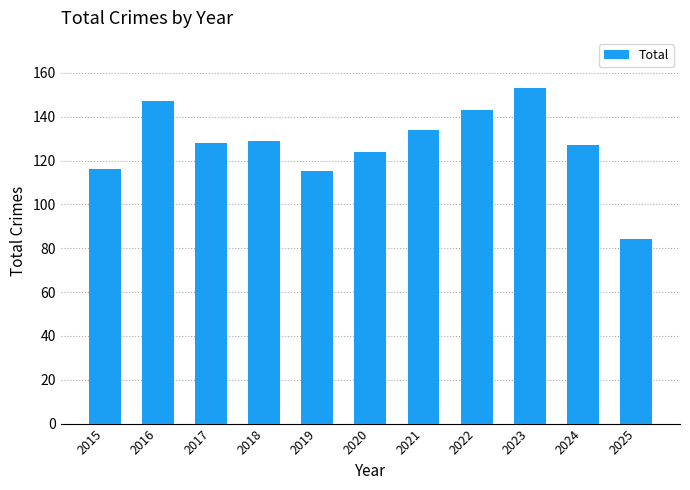

What is the difference between the maximum and second lowest values?

38